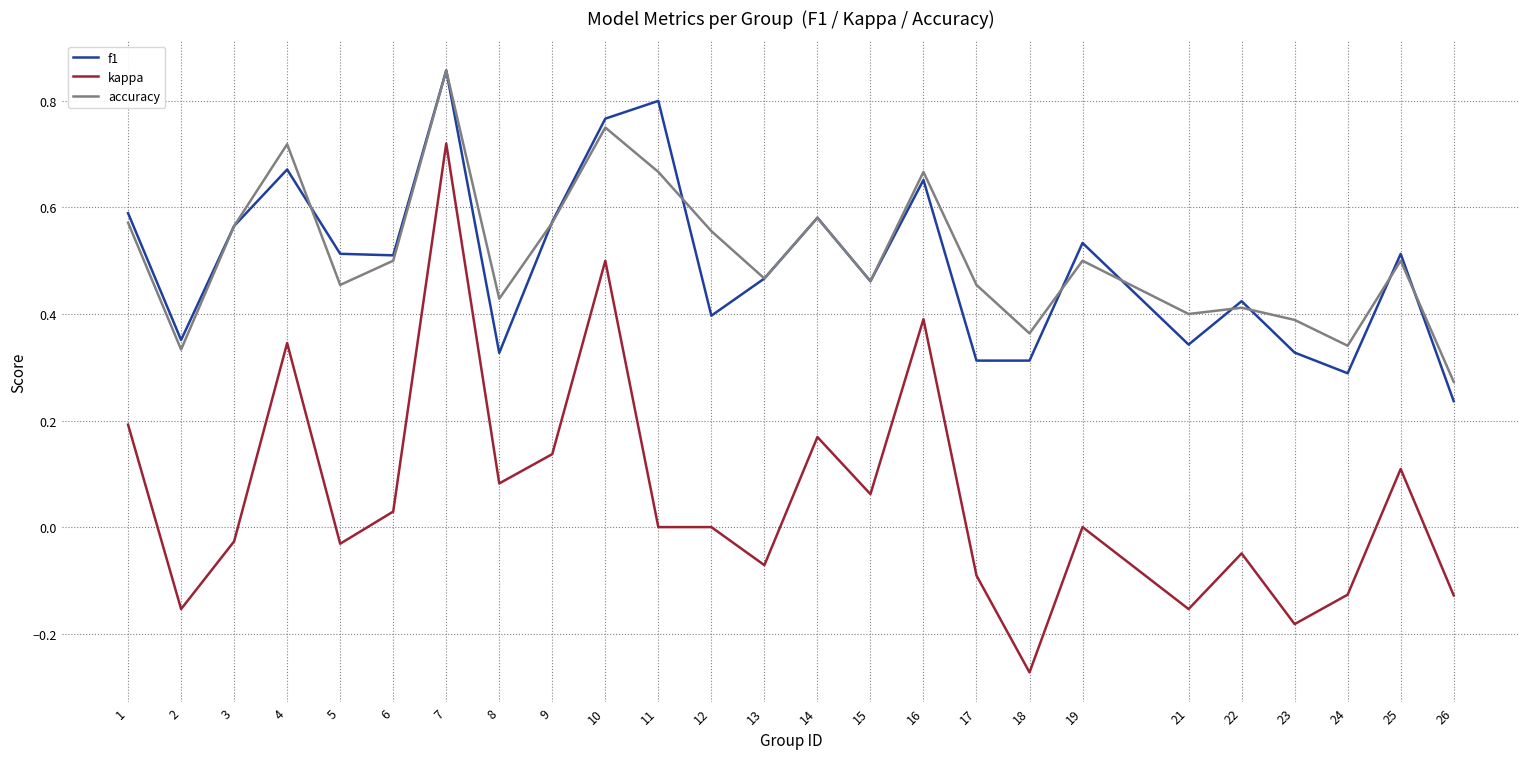

How many lines are shown in the chart?

3